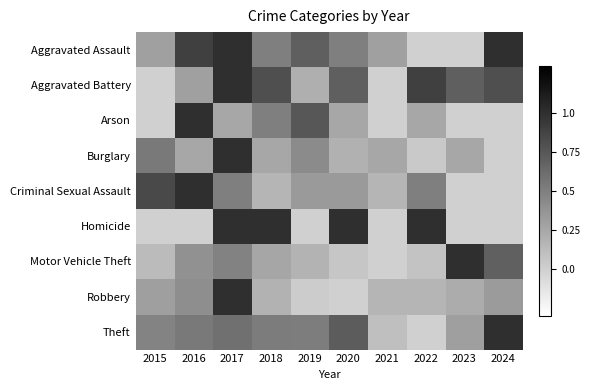

Reading left to right, extract all data points from this chart.

Aggravated Assault: 2015=0.3	2016=0.9	2017=1.0	2018=0.5	2019=0.7	2020=0.5	2021=0.3	2022=0.0	2023=0.0	2024=1.0
Aggravated Battery: 2015=0.0	2016=0.3	2017=1.0	2018=0.8	2019=0.2	2020=0.7	2021=0.0	2022=0.9	2023=0.7	2024=0.8
Arson: 2015=0.0	2016=1.0	2017=0.2	2018=0.5	2019=0.8	2020=0.2	2021=0.0	2022=0.2	2023=0.0	2024=0.0
Burglary: 2015=0.5	2016=0.3	2017=1.0	2018=0.3	2019=0.4	2020=0.2	2021=0.3	2022=0.0	2023=0.3	2024=0.0
Criminal Sexual Assault: 2015=0.8	2016=1.0	2017=0.5	2018=0.2	2019=0.3	2020=0.3	2021=0.2	2022=0.5	2023=0.0	2024=0.0
Homicide: 2015=0.0	2016=0.0	2017=1.0	2018=1.0	2019=0.0	2020=1.0	2021=0.0	2022=1.0	2023=0.0	2024=0.0
Motor Vehicle Theft: 2015=0.1	2016=0.4	2017=0.5	2018=0.3	2019=0.2	2020=0.1	2021=0.0	2022=0.1	2023=1.0	2024=0.7
Robbery: 2015=0.3	2016=0.4	2017=1.0	2018=0.2	2019=0.0	2020=0.0	2021=0.2	2022=0.2	2023=0.2	2024=0.3
Theft: 2015=0.5	2016=0.5	2017=0.6	2018=0.5	2019=0.5	2020=0.7	2021=0.1	2022=0.0	2023=0.3	2024=1.0